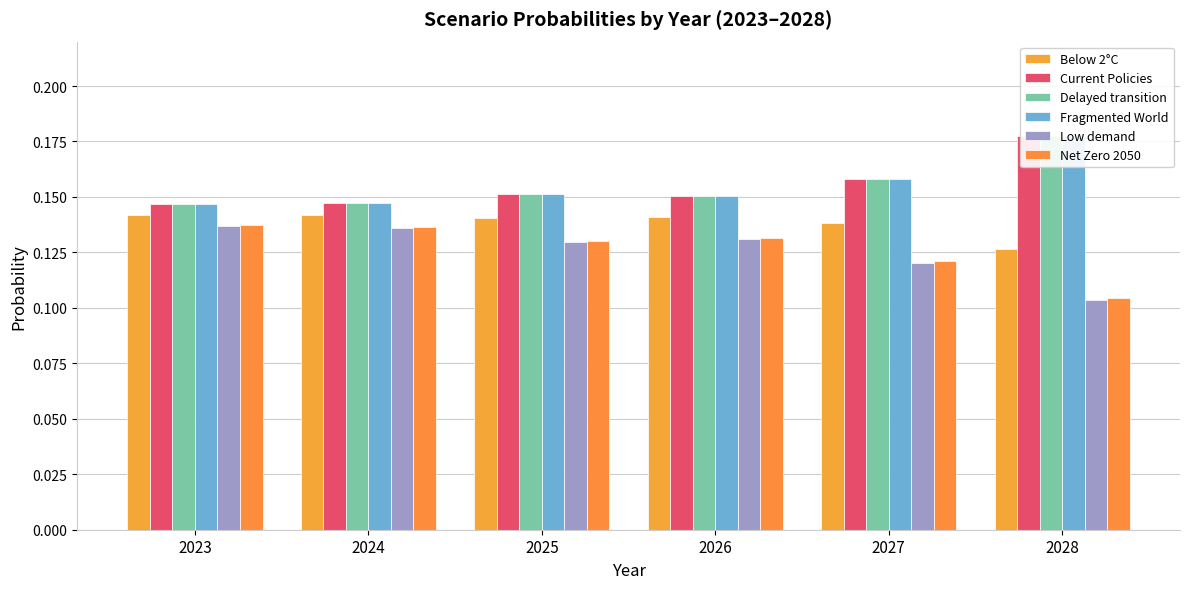

Is the value of Below 2°C at 2027 greater than the value of Net Zero 2050 at 2025?

Yes